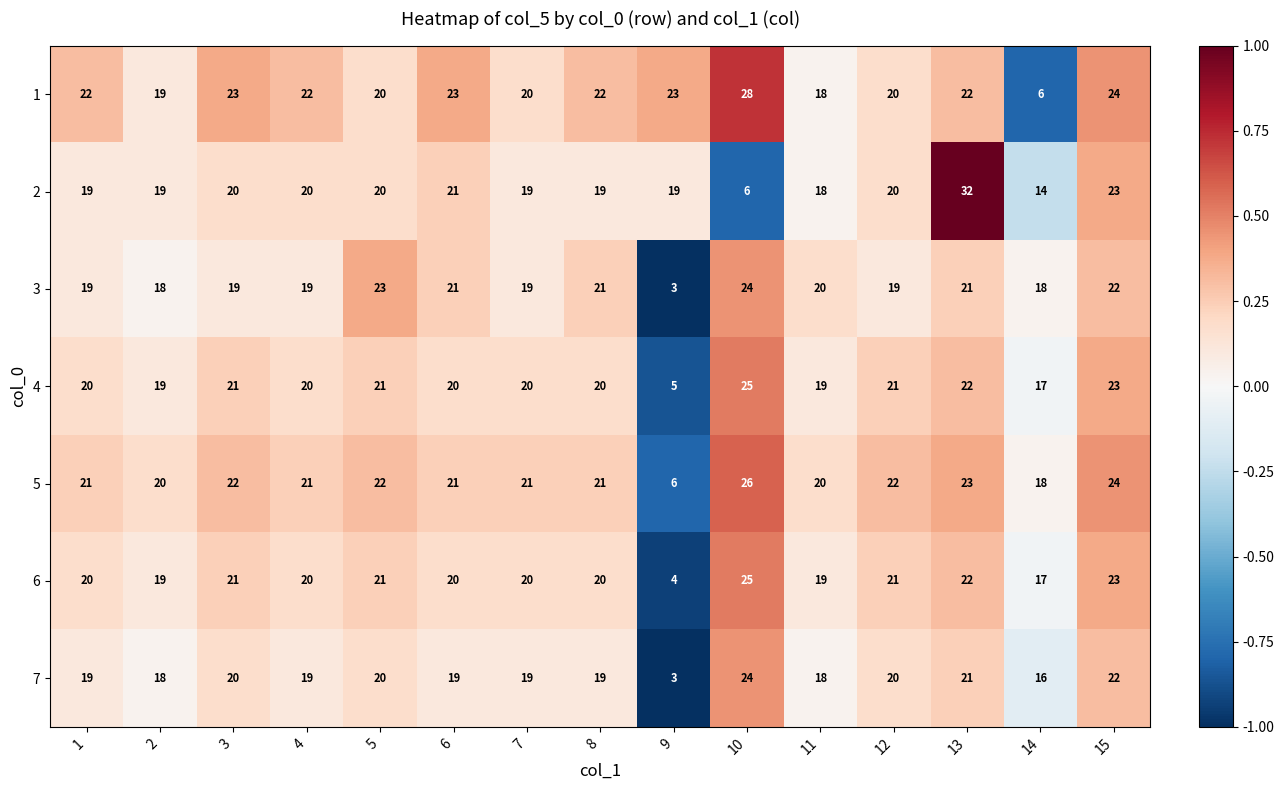

Which label corresponds to the largest value in the chart?

13